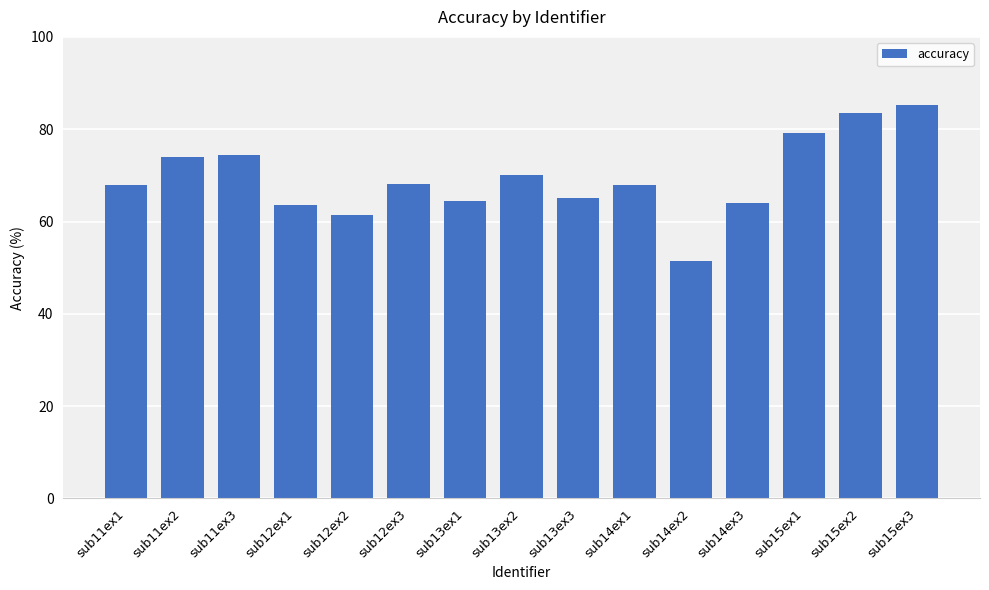

True or false: the data shows 85.3 at sub15ex3.

True